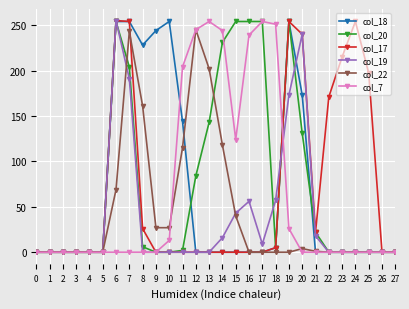

What is the maximum value shown in the chart?

255